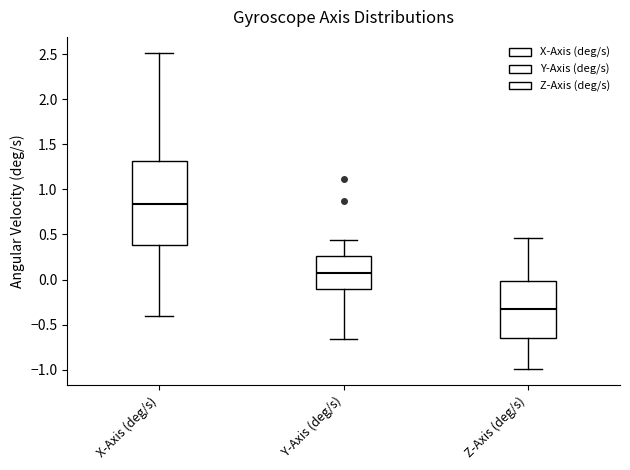

Which box's median line is the highest?

X-Axis (deg/s)